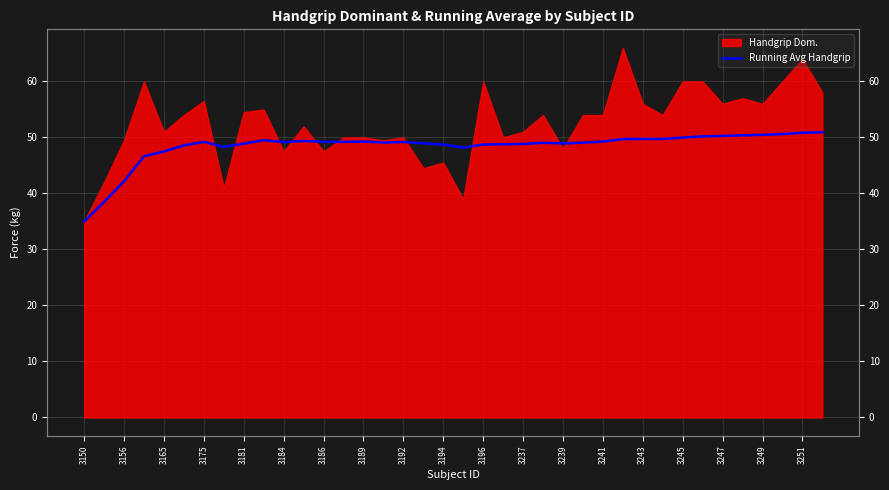

What is the average value?

48.4